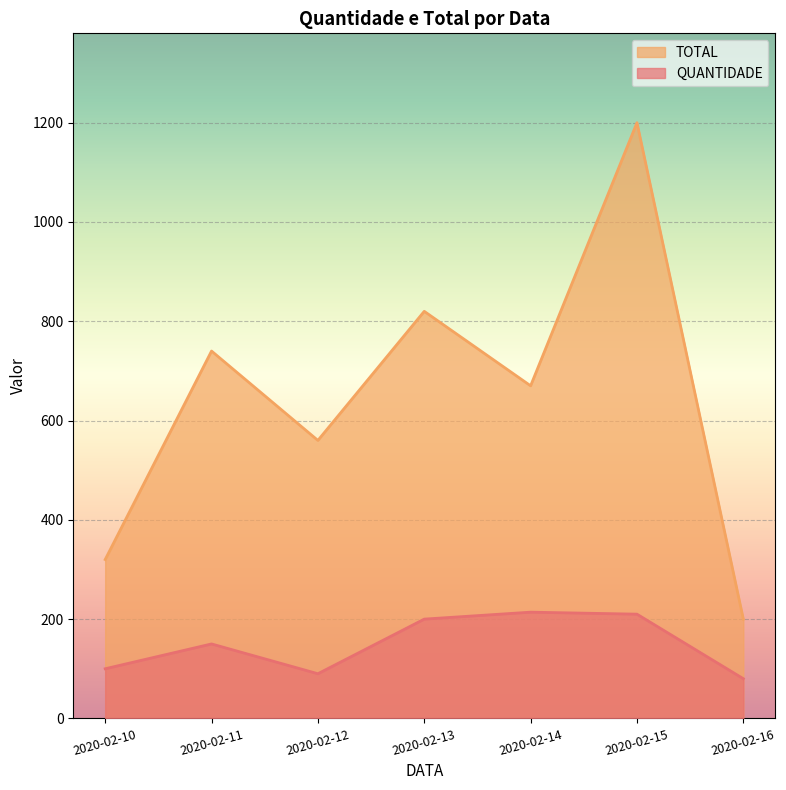

How many lines are shown in the chart?

2